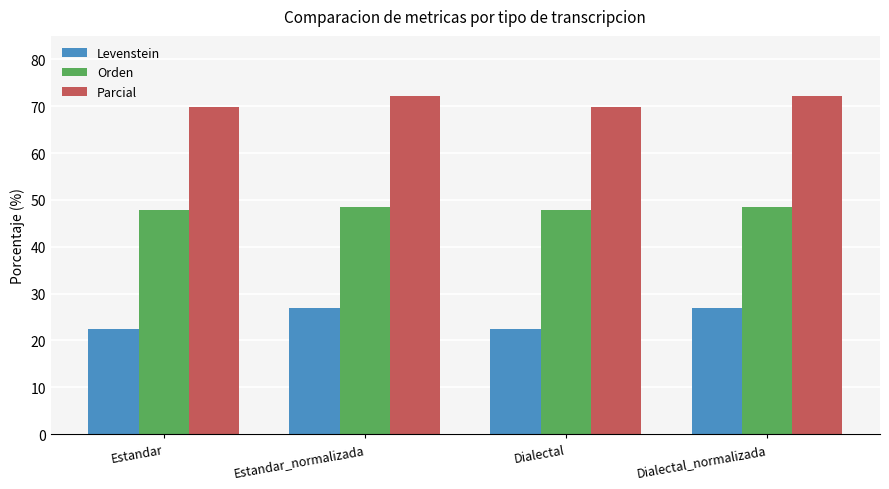

Which series has the largest range (max minus min)?

Levenstein